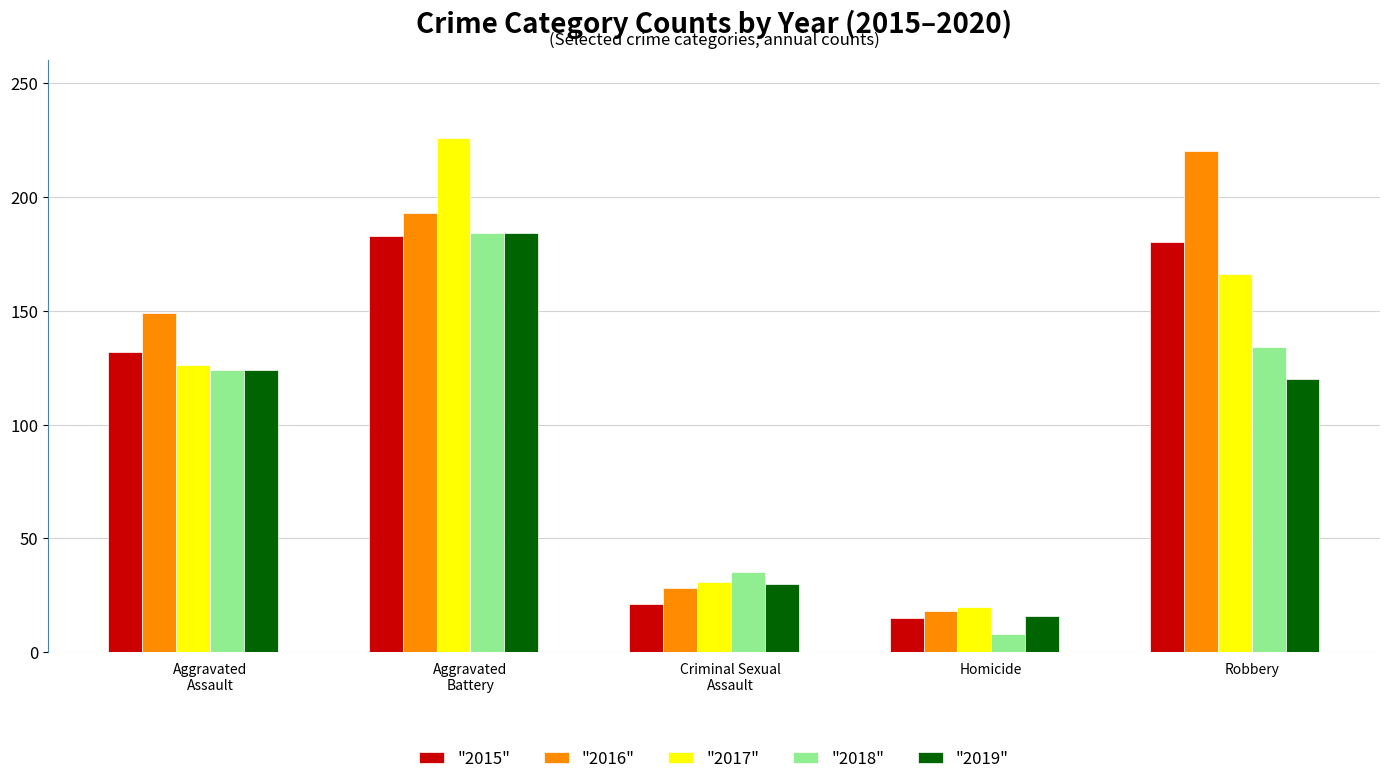

Reading left to right, extract all data points from this chart.

"2015": Aggravated
Assault=132	Aggravated
Battery=183	Criminal Sexual
Assault=21	Homicide=15	Robbery=180
"2016": Aggravated
Assault=149	Aggravated
Battery=193	Criminal Sexual
Assault=28	Homicide=18	Robbery=220
"2017": Aggravated
Assault=126	Aggravated
Battery=226	Criminal Sexual
Assault=31	Homicide=20	Robbery=166
"2018": Aggravated
Assault=124	Aggravated
Battery=184	Criminal Sexual
Assault=35	Homicide=8	Robbery=134
"2019": Aggravated
Assault=124	Aggravated
Battery=184	Criminal Sexual
Assault=30	Homicide=16	Robbery=120